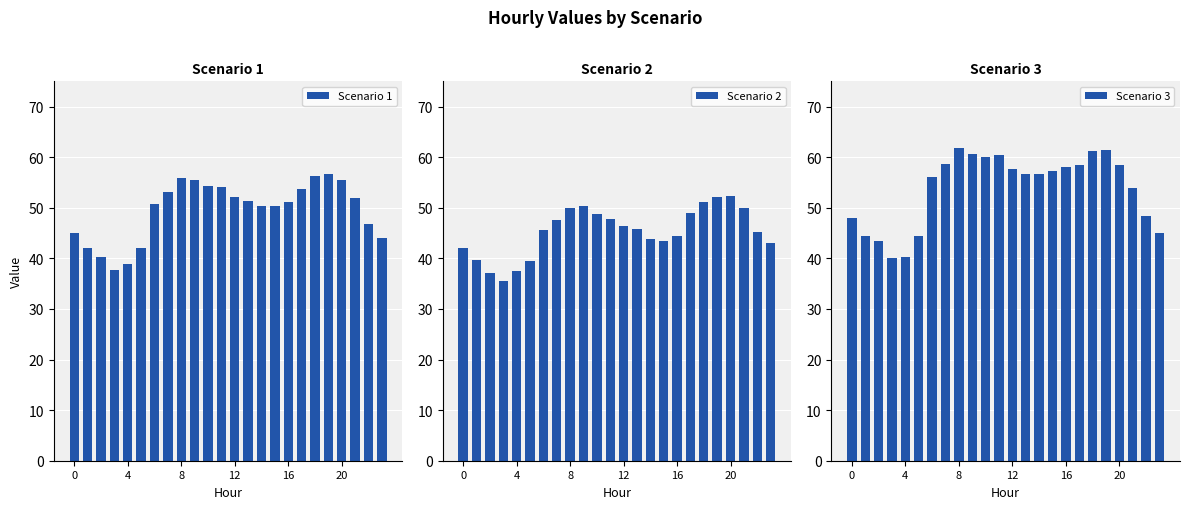

How many distinct data groups are displayed?

3